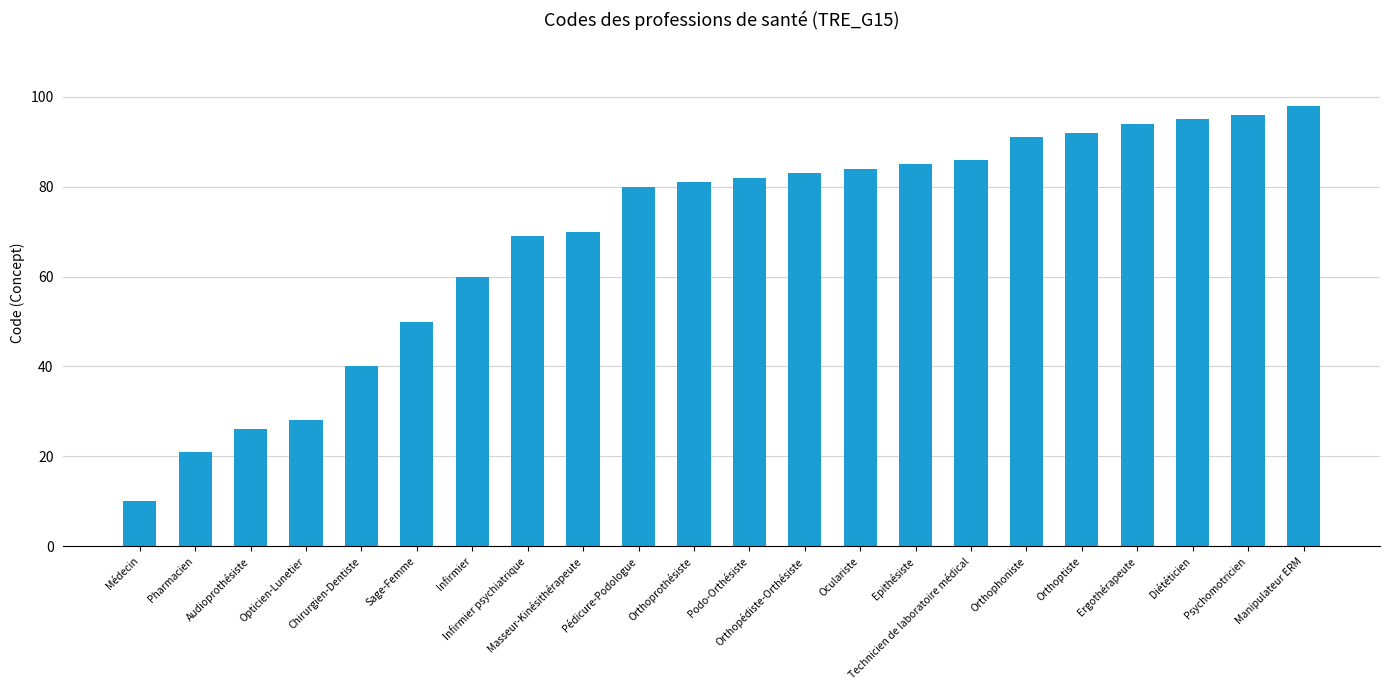

What is the difference between the values at Orthoprothésiste and Pédicure-Podologue?

1